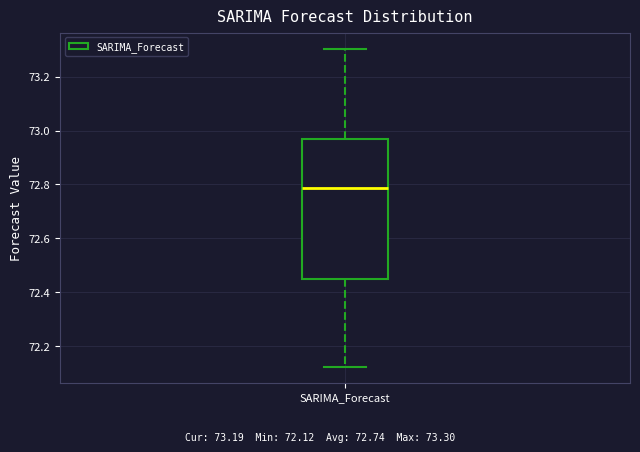

Where is the upper edge of the box for SARIMA_Forecast on the y-axis? The values are not printed on the chart, so give them approximately, as read against the axis.

72.96